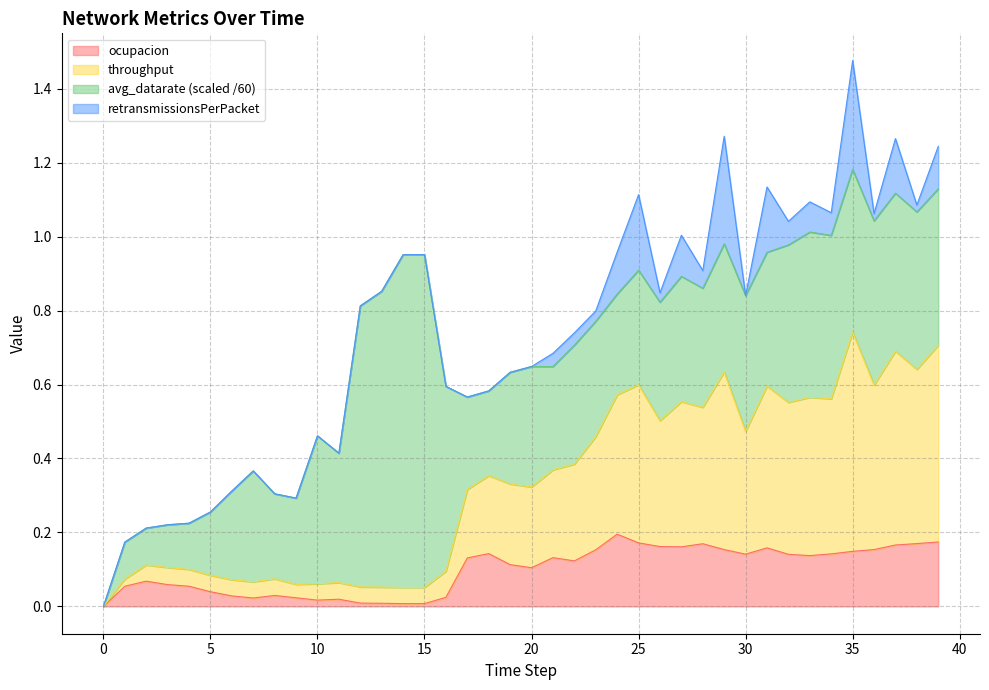

At which category is the sum across all series the highest?

35